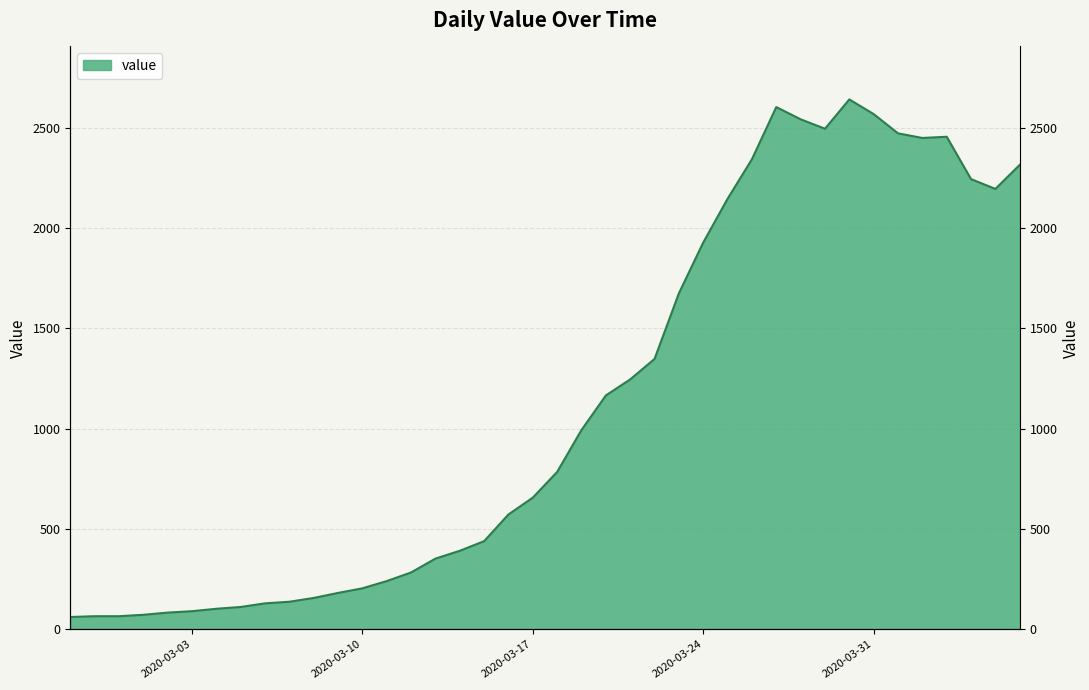

List the labels in order of value, smallest first.

2020-02-27, 2020-02-28, 2020-02-29, 2020-03-01, 2020-03-02, 2020-03-03, 2020-03-04, 2020-03-05, 2020-03-06, 2020-03-07, 2020-03-08, 2020-03-09, 2020-03-10, 2020-03-11, 2020-03-12, 2020-03-13, 2020-03-14, 2020-03-15, 2020-03-16, 2020-03-17, 2020-03-18, 2020-03-19, 2020-03-20, 2020-03-21, 2020-03-22, 2020-03-23, 2020-03-24, 2020-03-25, 2020-04-05, 2020-04-04, 2020-04-06, 2020-03-26, 2020-04-02, 2020-04-03, 2020-04-01, 2020-03-29, 2020-03-28, 2020-03-31, 2020-03-27, 2020-03-30